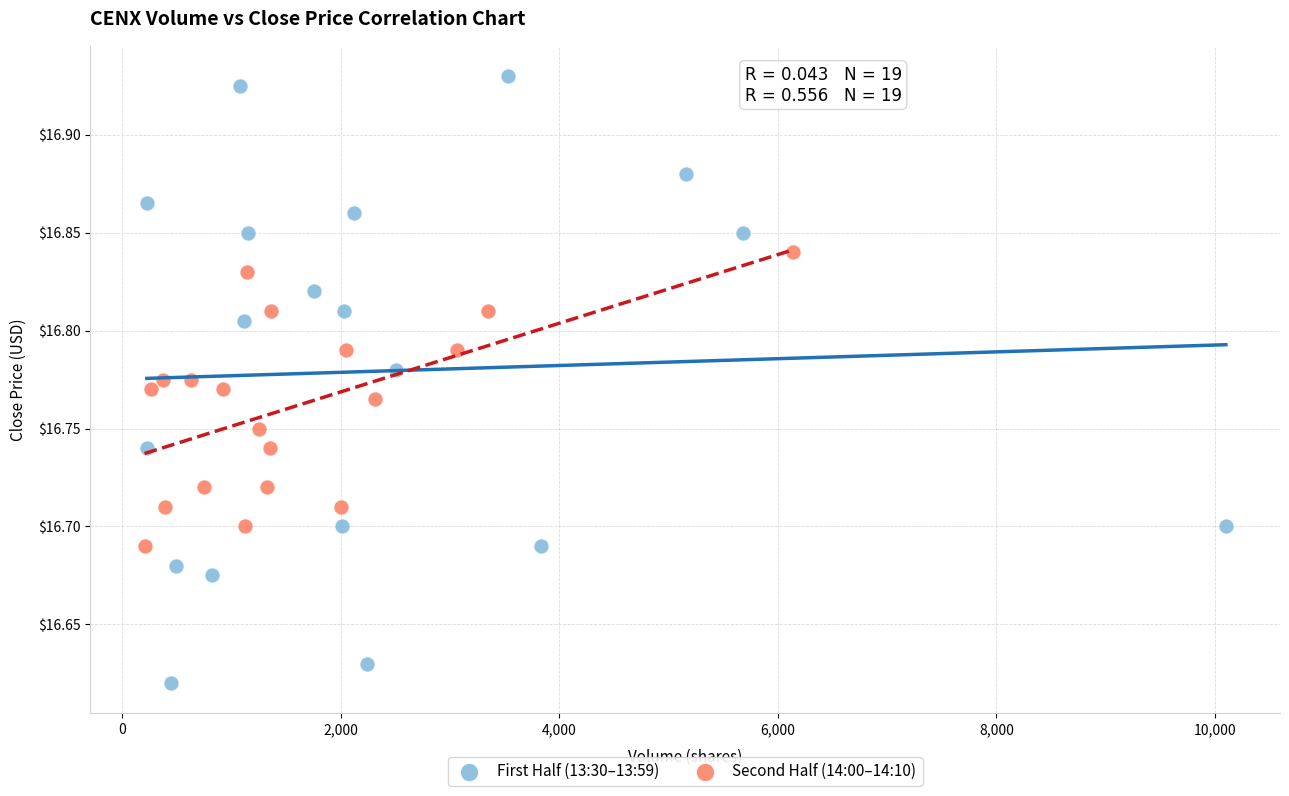

Which series reaches the minimum Y coordinate?

First Half (13:30–13:59)